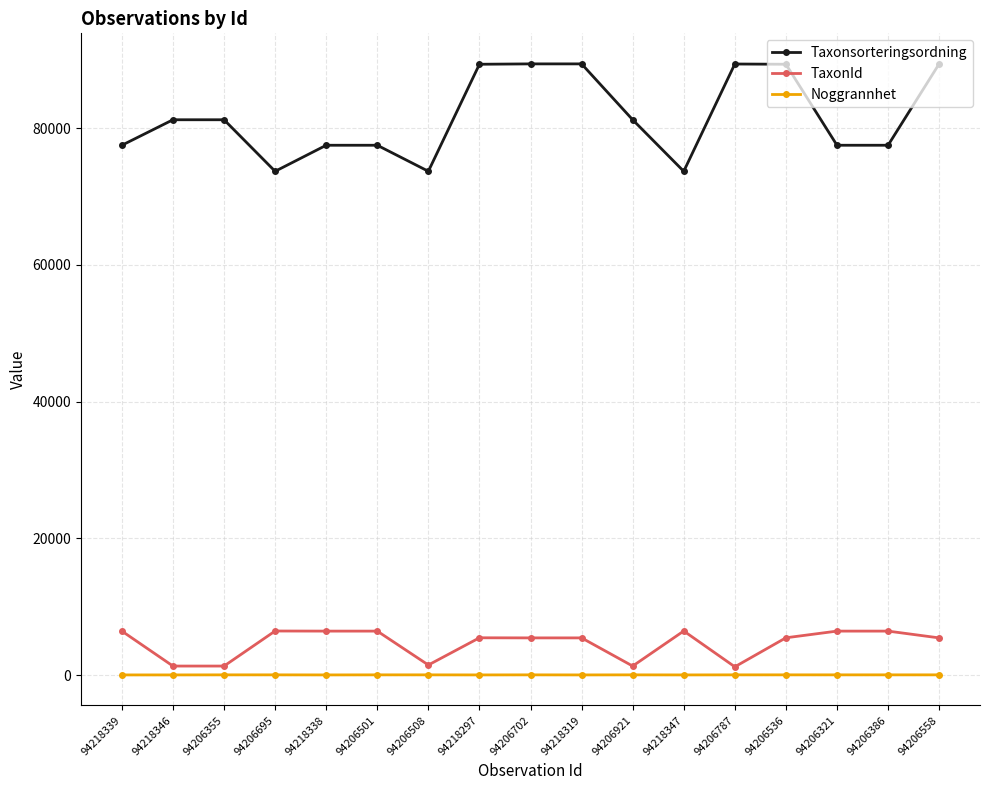

List the series in order of their peak value, highest first.

Taxonsorteringsordning, TaxonId, Noggrannhet